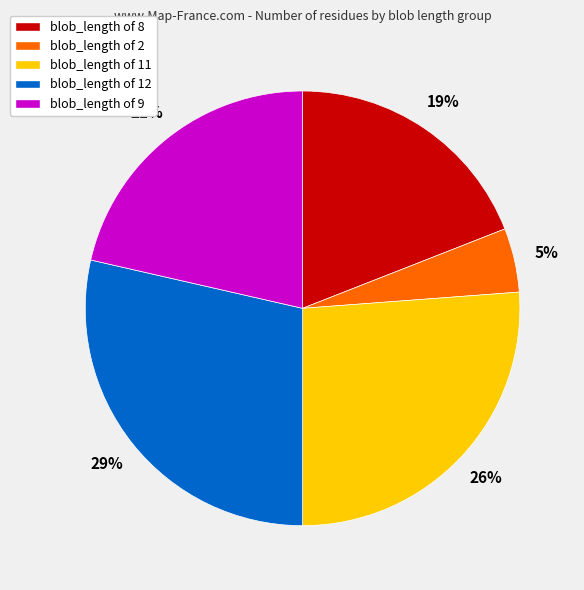

To the nearest percent, what percentage of the pie is blob_length of 2?

5%